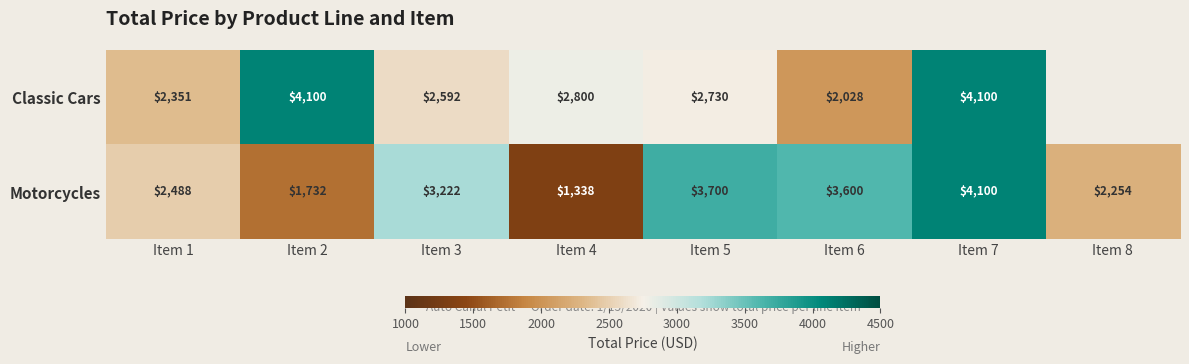

What is the maximum value for Motorcycles?

4100.0